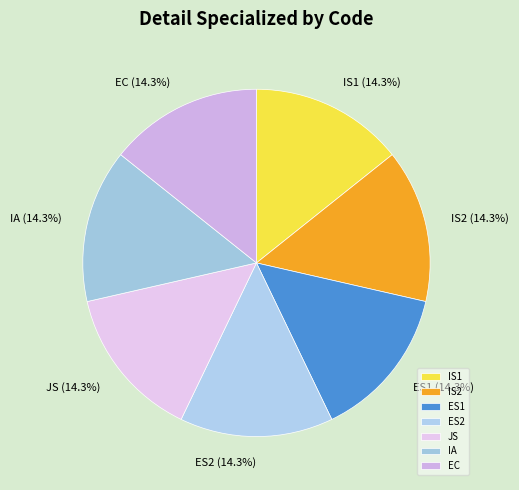

Count the number of slices in the pie.

7